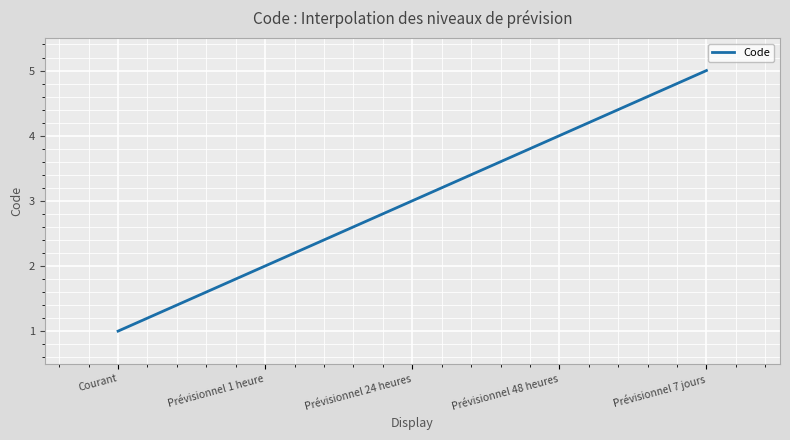

How many values are between 2 and 4?

3